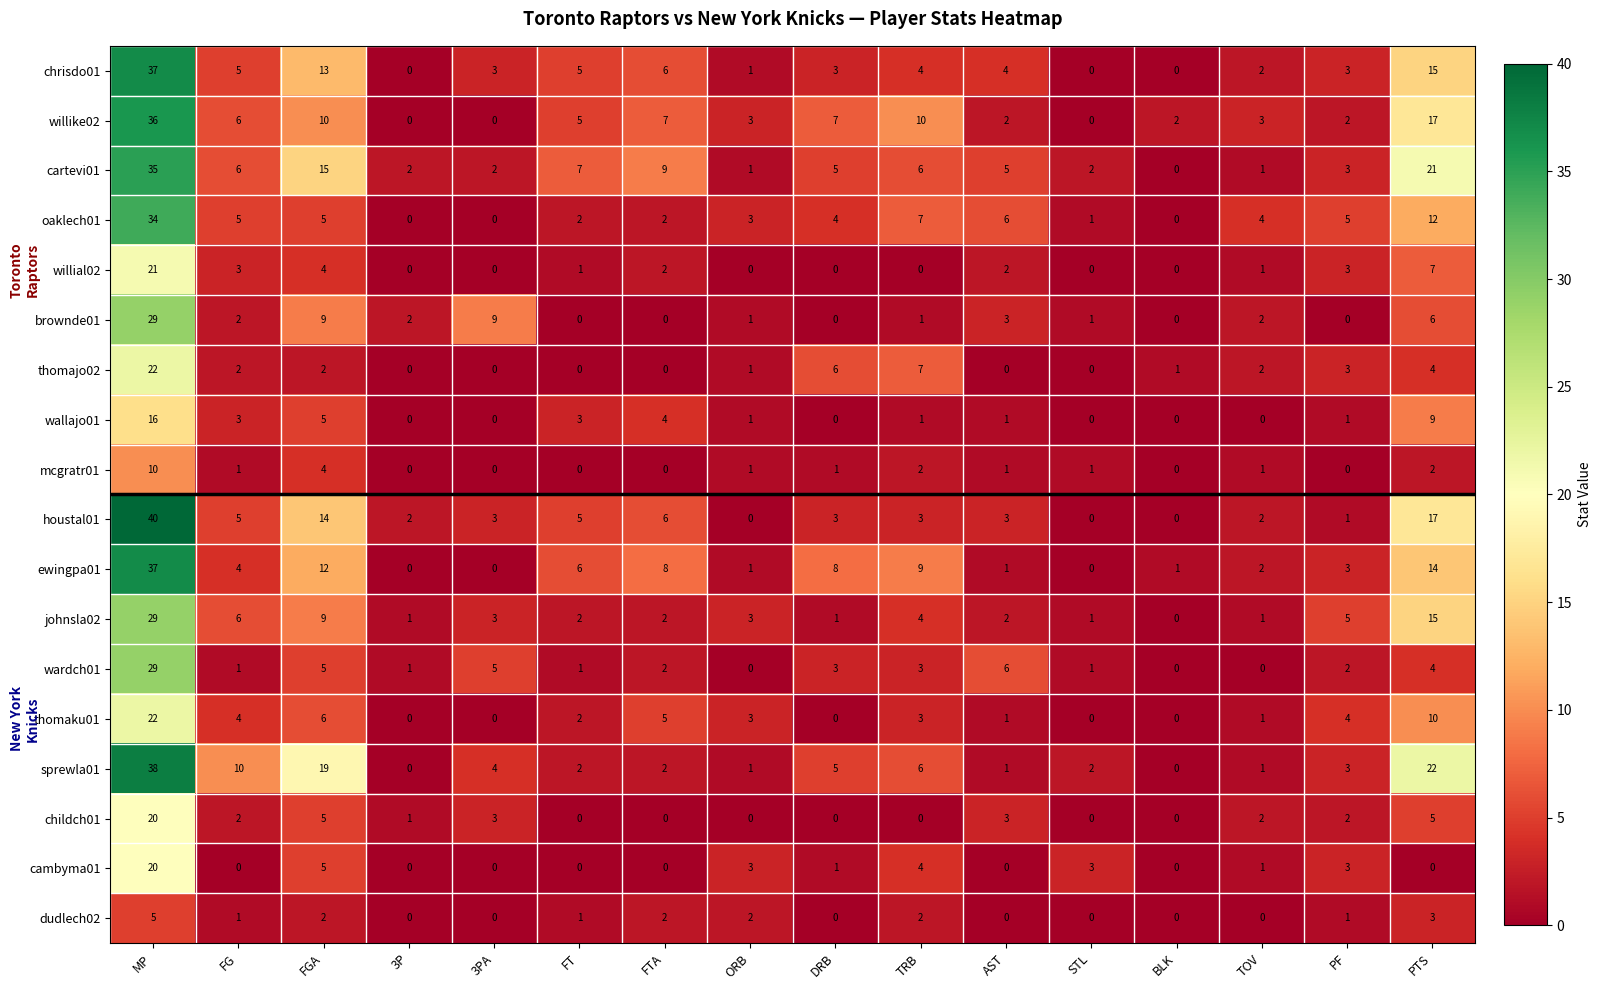

At which label does wallajo01 first exceed 1?

MP